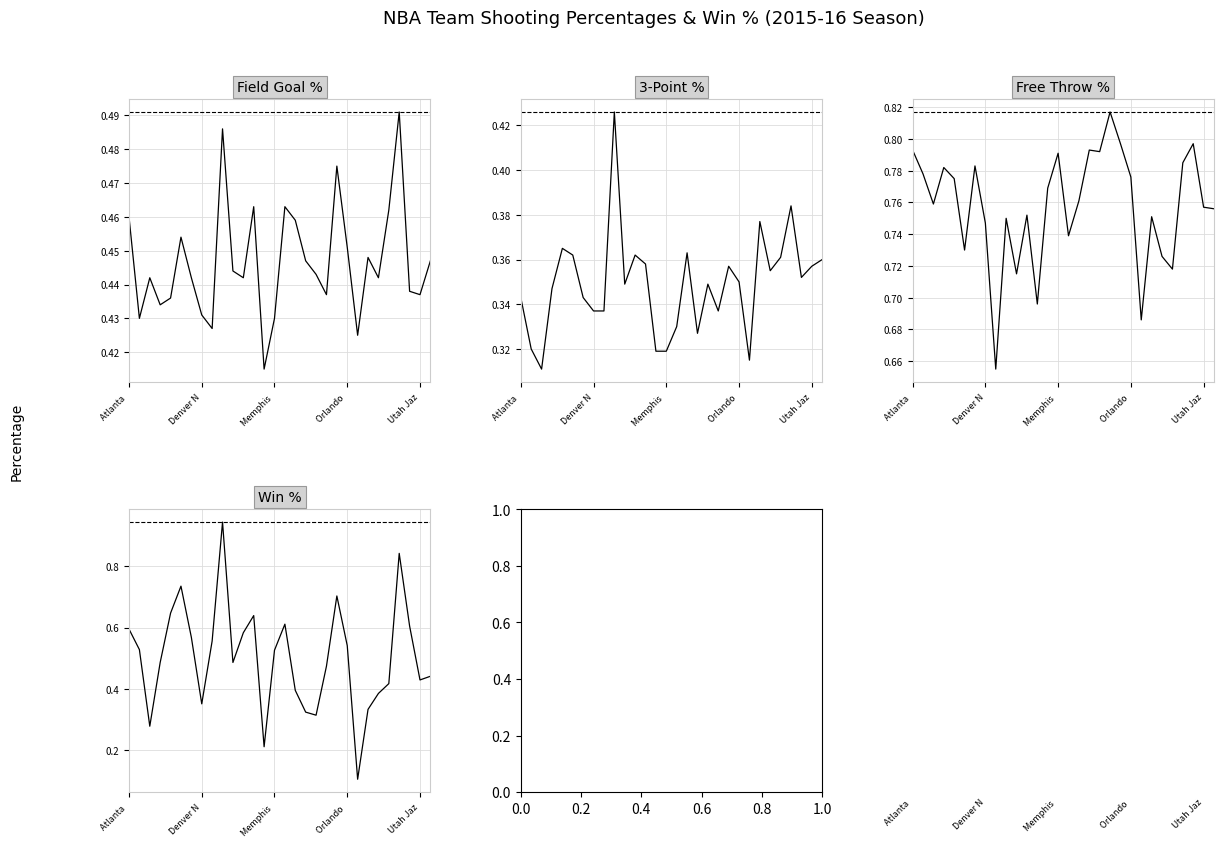

In FG_PCT, how many points are lower than both neighbors (excluding endpoints)?

9